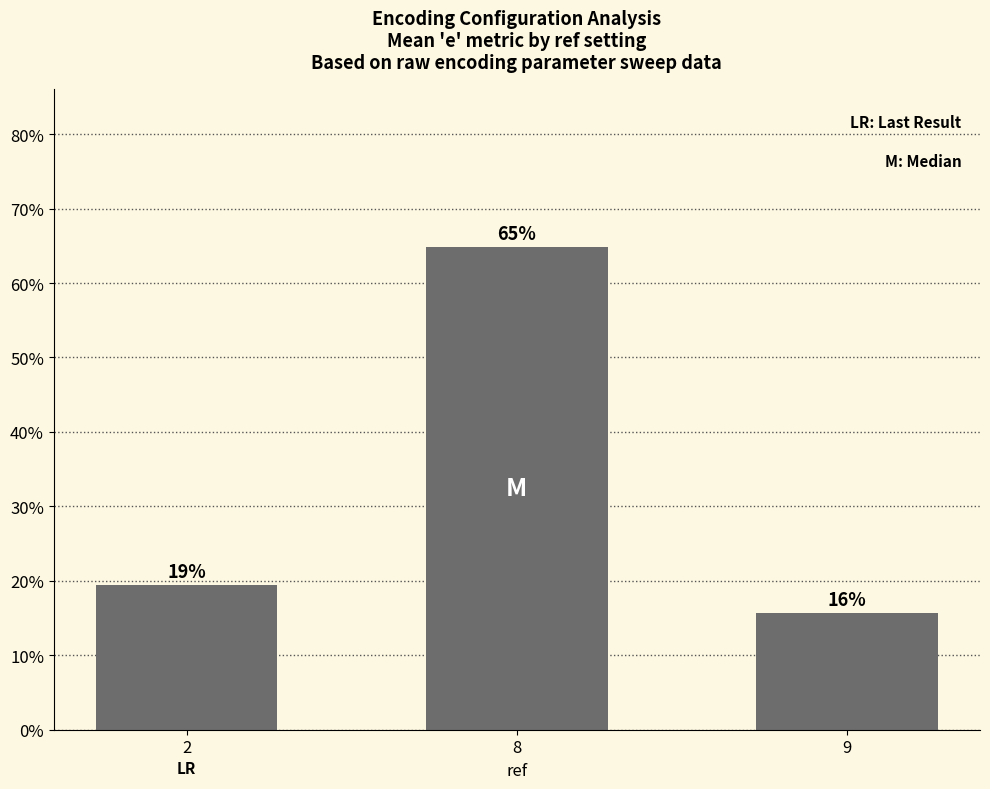

How many bars are there in total?

3